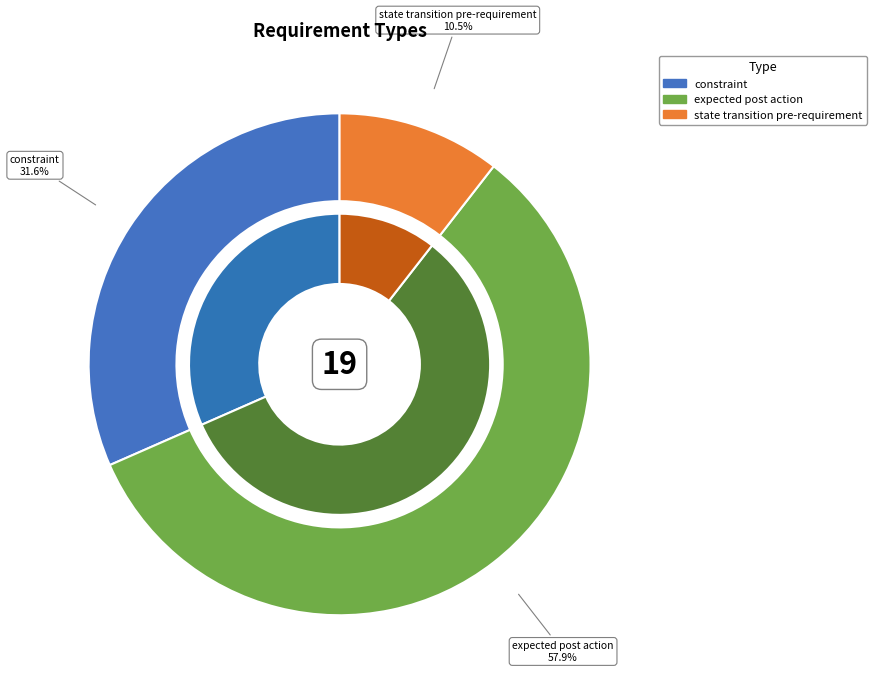

Do constraint and expected post action together represent more than half of the pie?

Yes